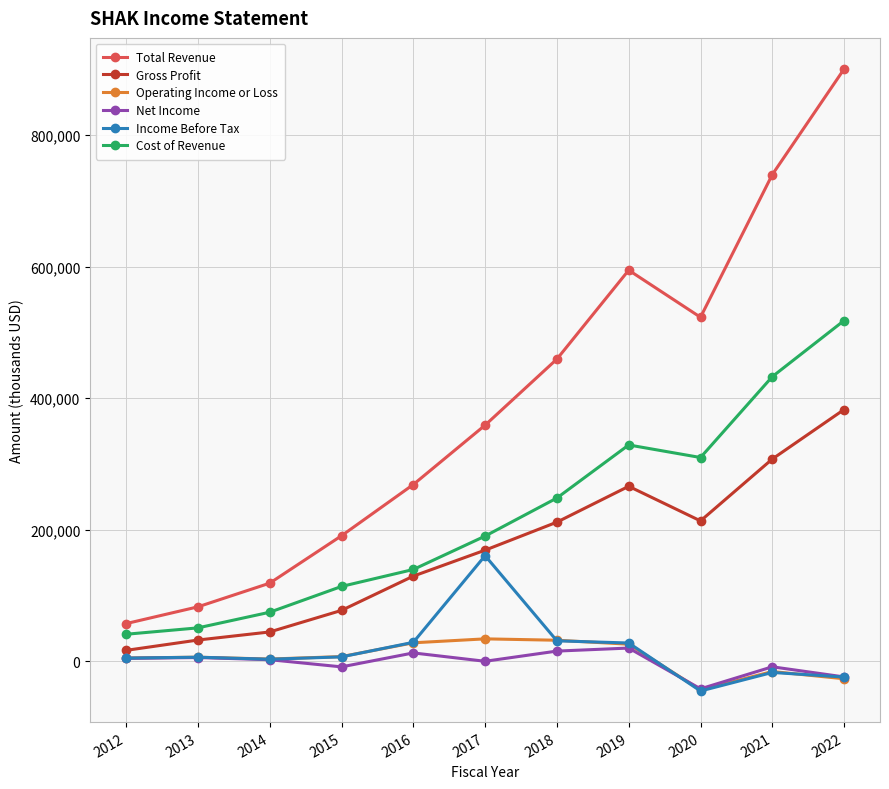

What is the average value of the Operating Income or Loss series?

4800